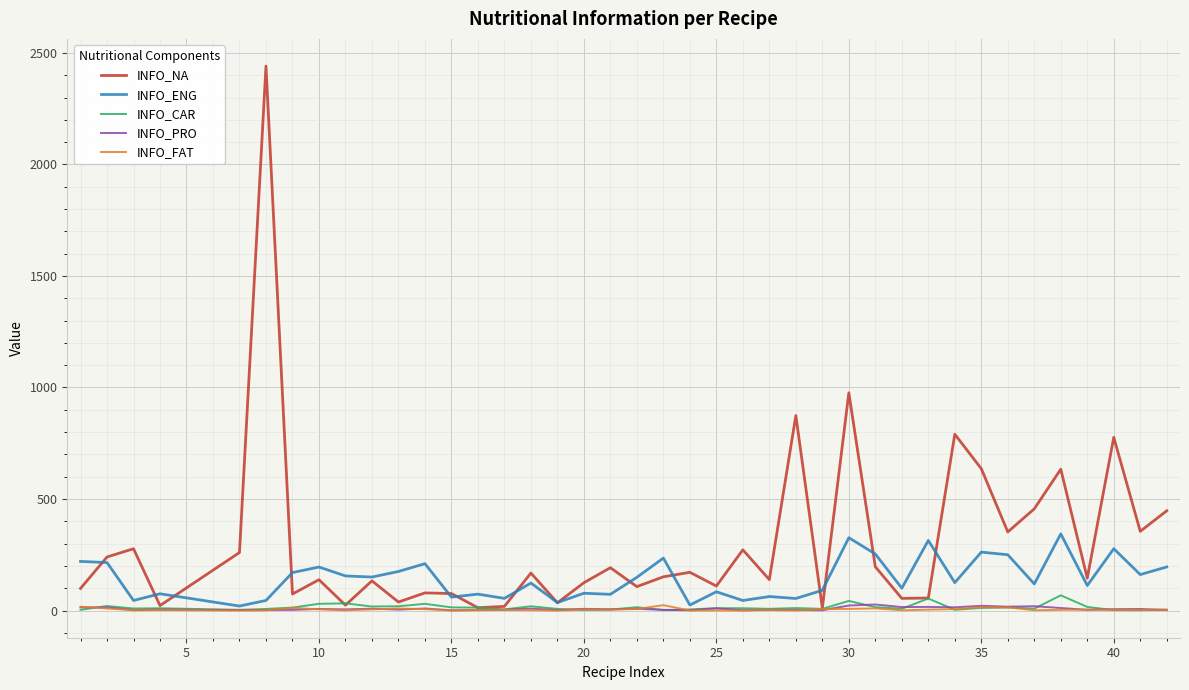

What are all the series names shown in the legend?

INFO_NA, INFO_ENG, INFO_CAR, INFO_PRO, INFO_FAT